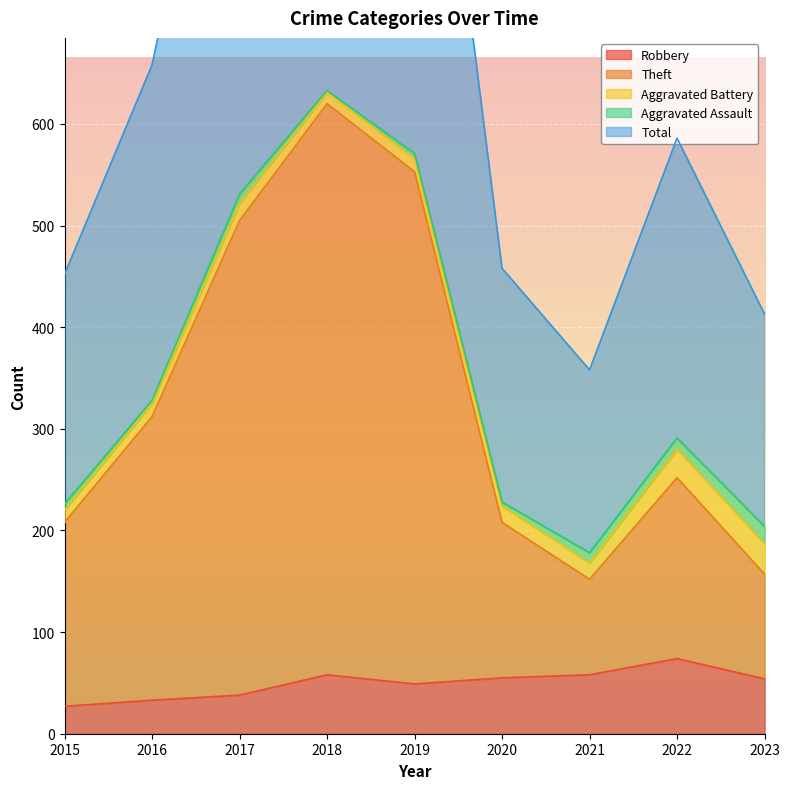

What is the greatest value displayed?

1267